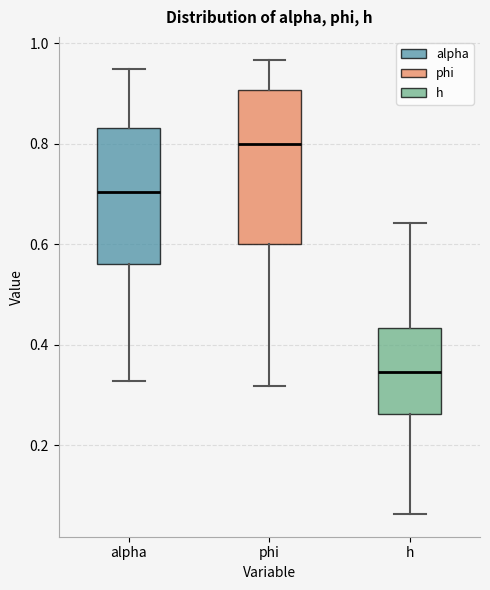

Comparing the boxes themselves (not the whiskers), which one is the tallest?

phi